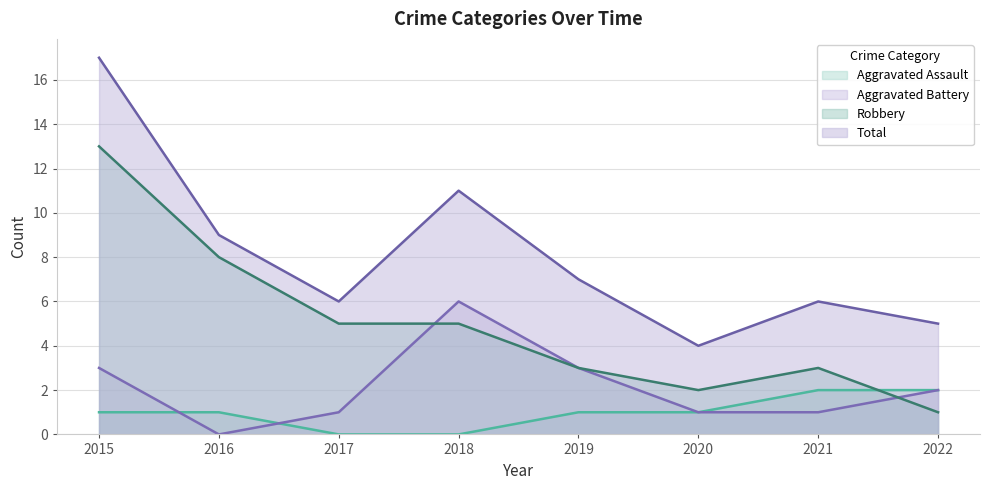

Reading left to right, transcribe all the data shown in this chart.

Aggravated Assault: 2015=1	2016=1	2017=0	2018=0	2019=1	2020=1	2021=2	2022=2
Aggravated Battery: 2015=3	2016=0	2017=1	2018=6	2019=3	2020=1	2021=1	2022=2
Robbery: 2015=13	2016=8	2017=5	2018=5	2019=3	2020=2	2021=3	2022=1
Total: 2015=17	2016=9	2017=6	2018=11	2019=7	2020=4	2021=6	2022=5